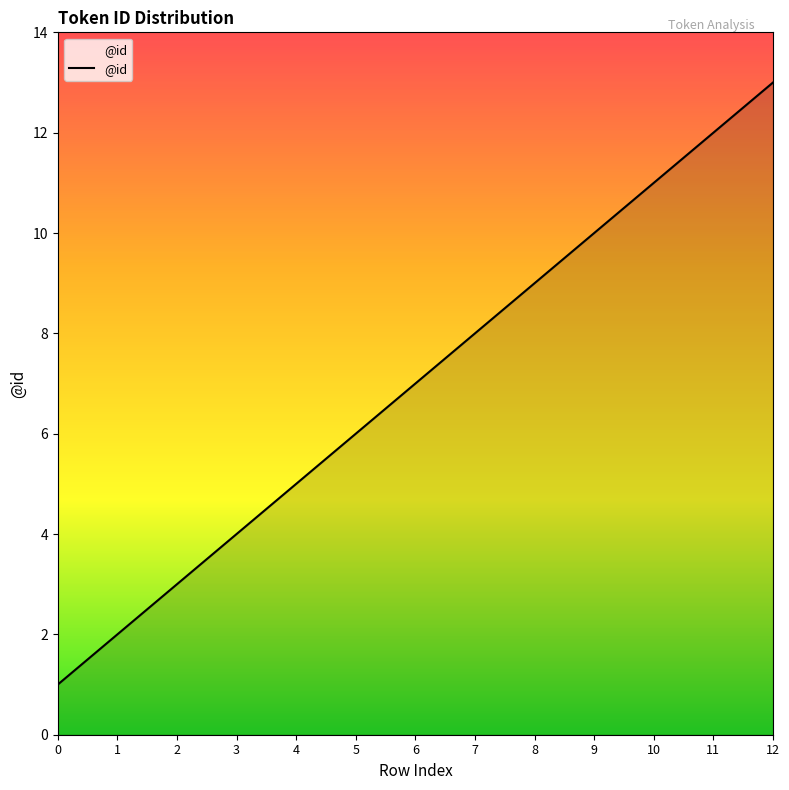

Reading left to right, what are all the values shown in this chart?

0=1	1=2	2=3	3=4	4=5	5=6	6=7	7=8	8=9	9=10	10=11	11=12	12=13